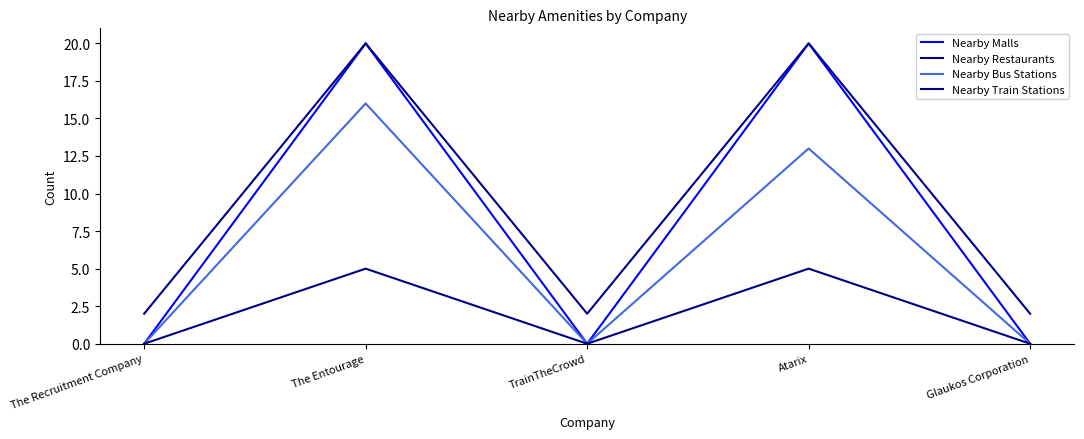

How many interior local valleys does the Nearby Bus Stations series have?

1